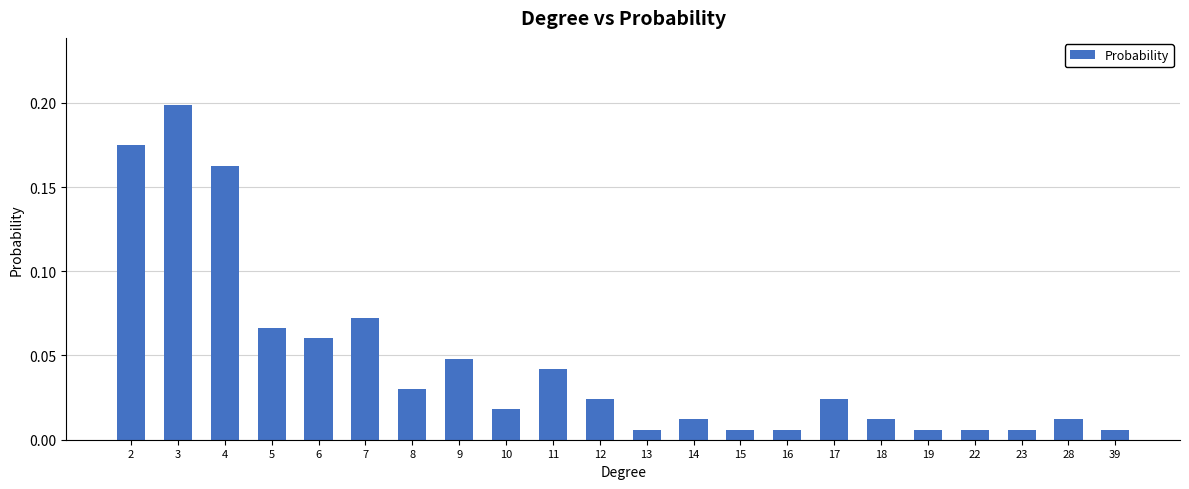

At which category does the chart reach its peak across all series?

3